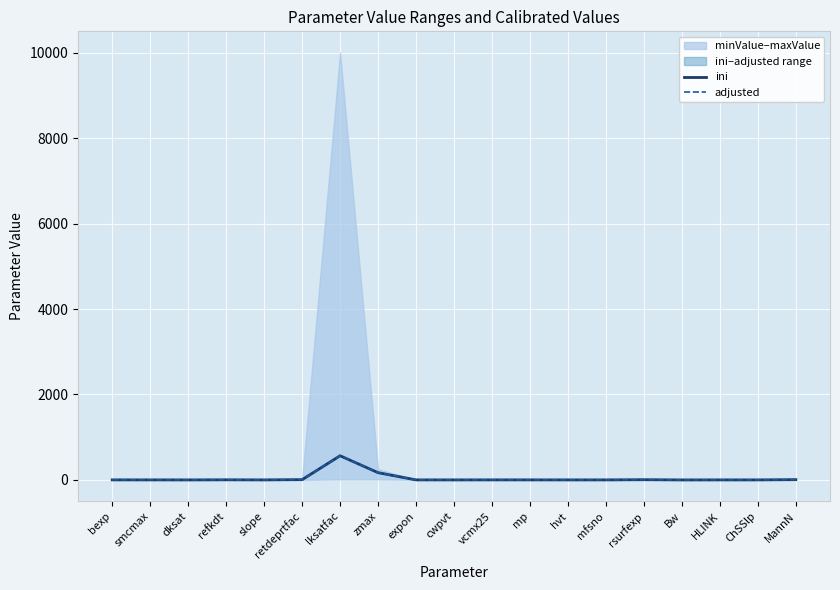

List the labels in order of adjusted value, largest first.

lksatfac, zmax, retdeprtfac, MannN, rsurfexp, refkdt, mp, vcmx25, bexp, smcmax, expon, hvt, mfsno, HLINK, ChSSlp, slope, cwpvt, dksat, Bw